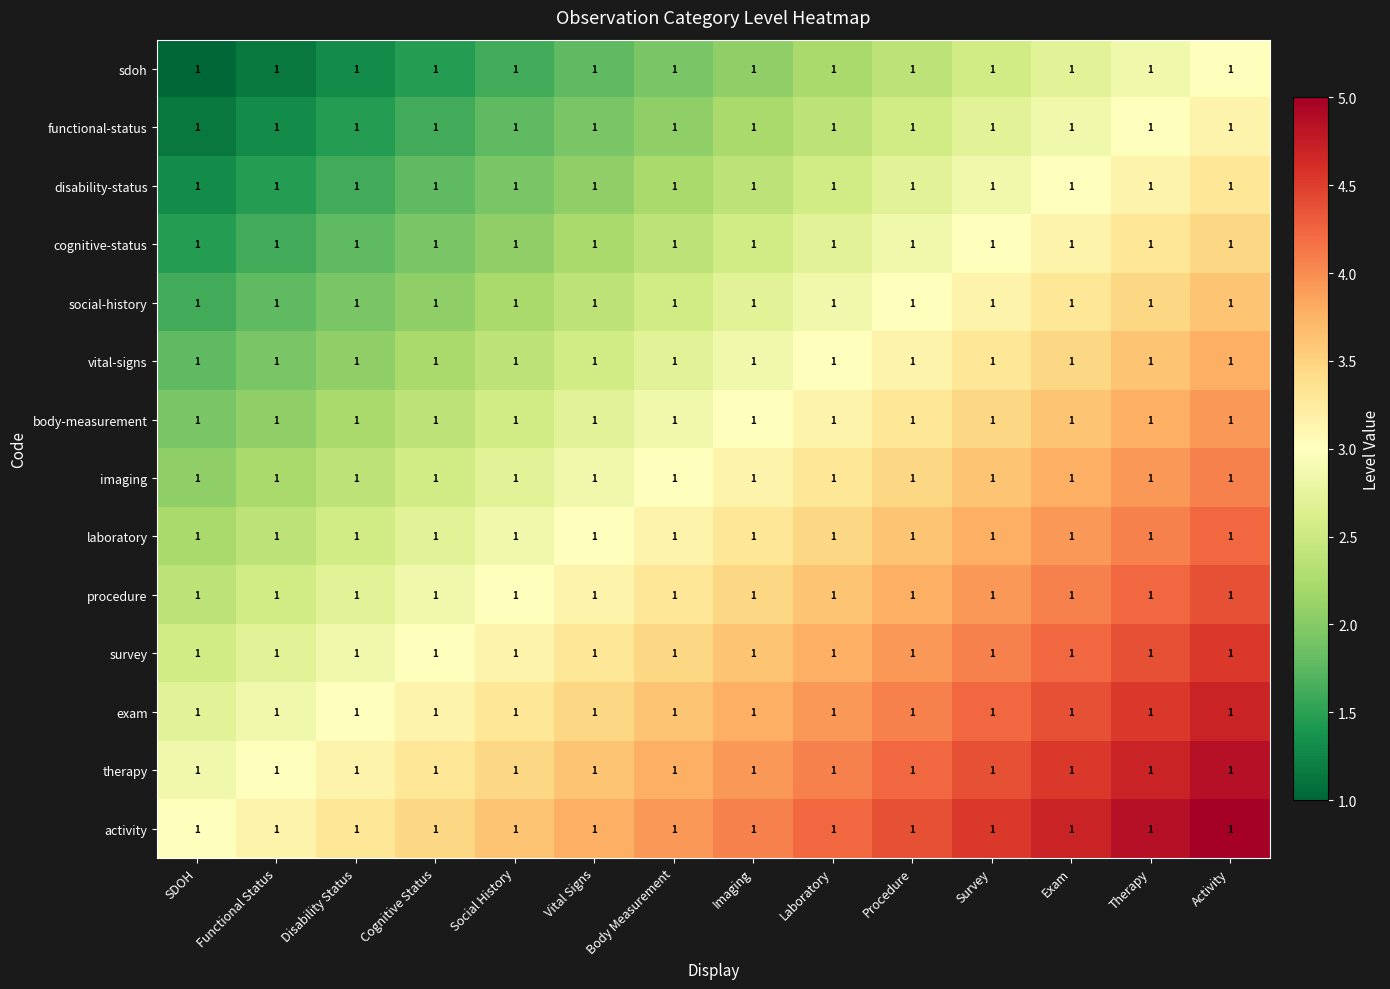

How many data points does each series have?

14